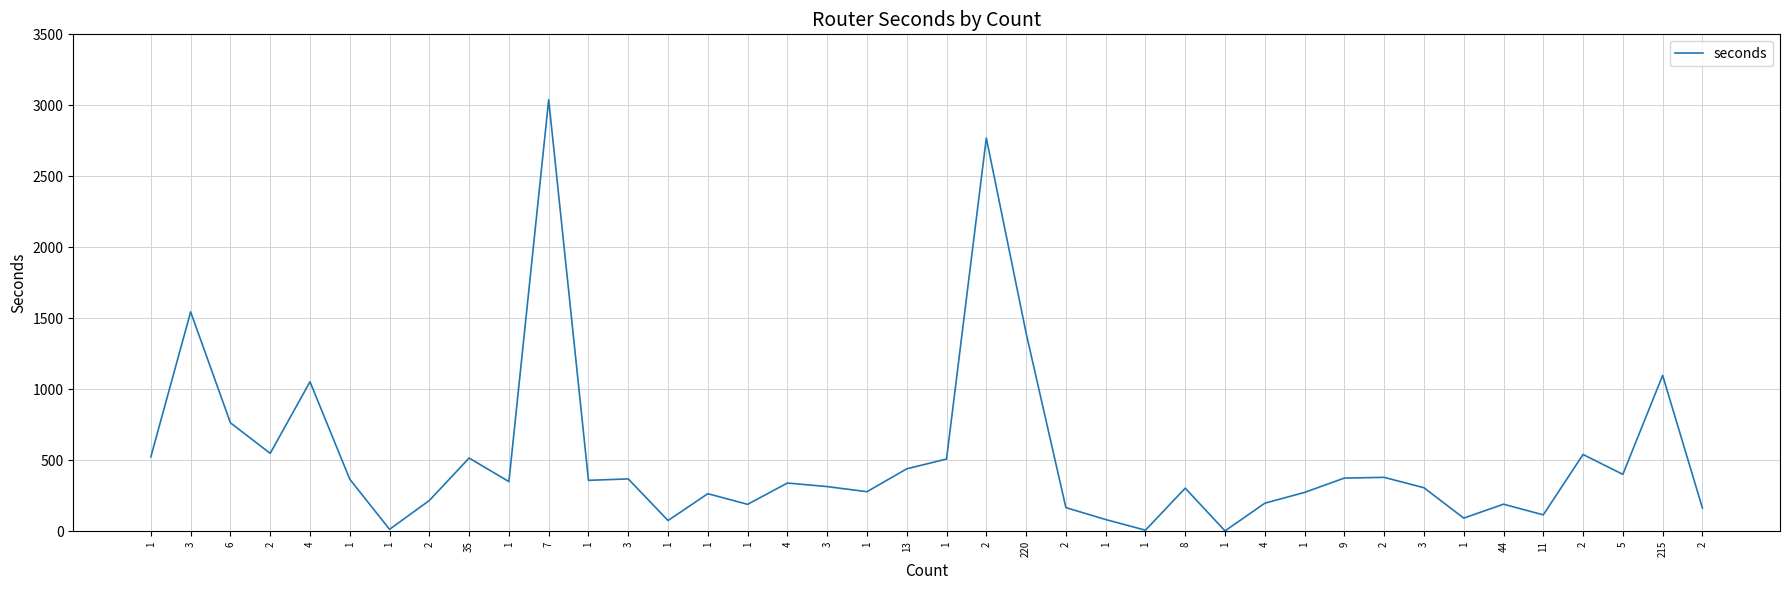

How many points are higher than both their immediate neighbors (excluding endpoints)?

13